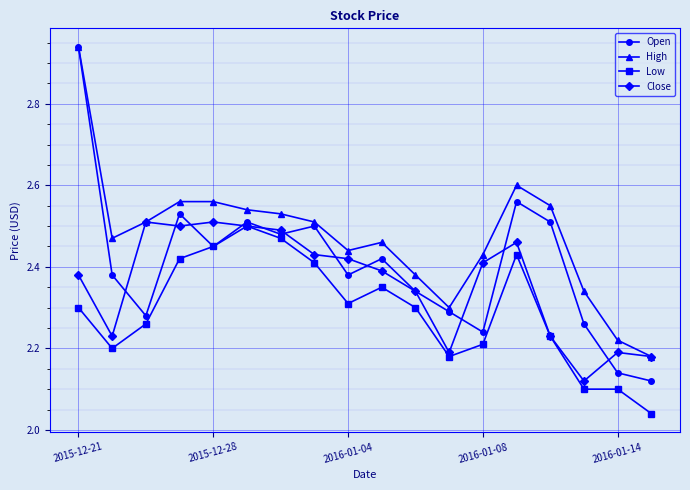

How many lines are shown in the chart?

4